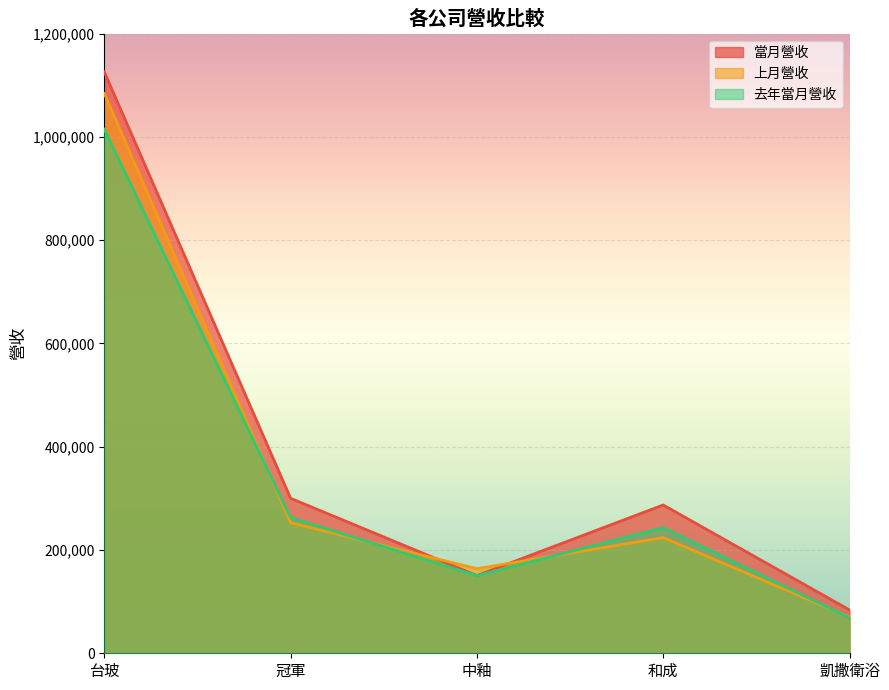

What is the greatest value displayed?

1125732